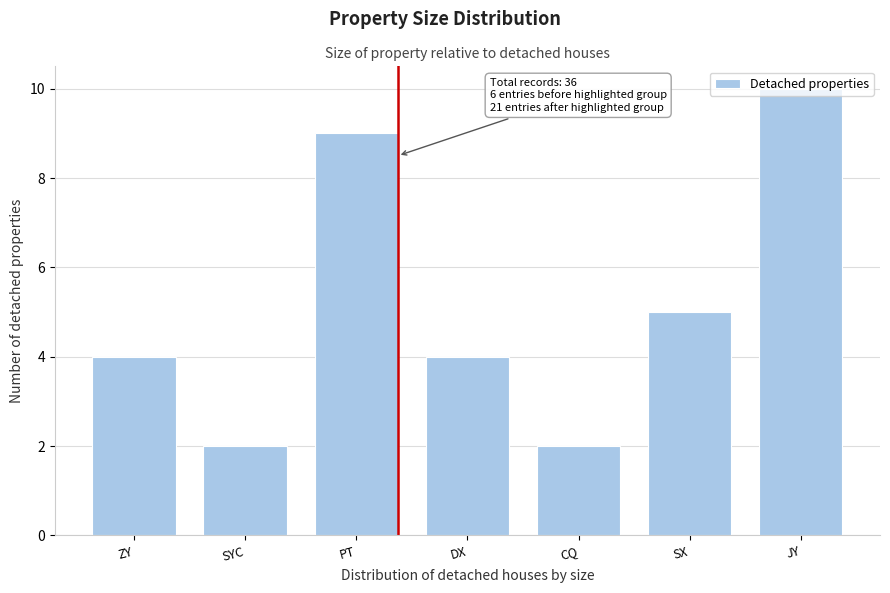

Which has a higher value, PT or ZY?

PT